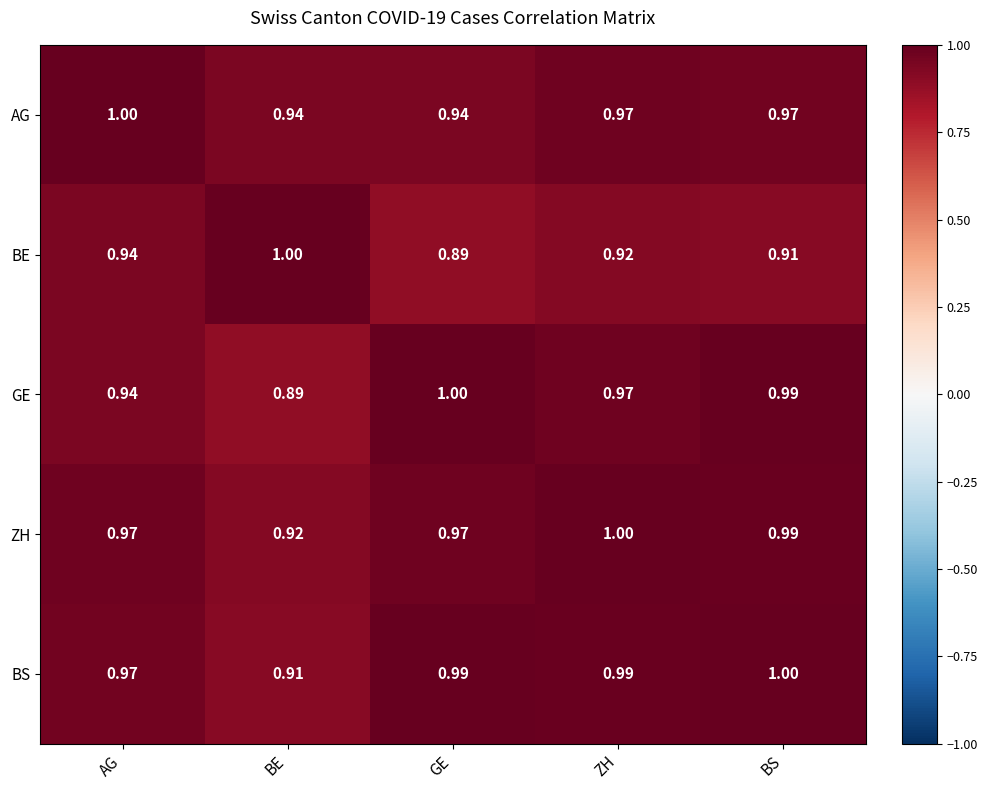

At which label does GE reach its minimum?

BE